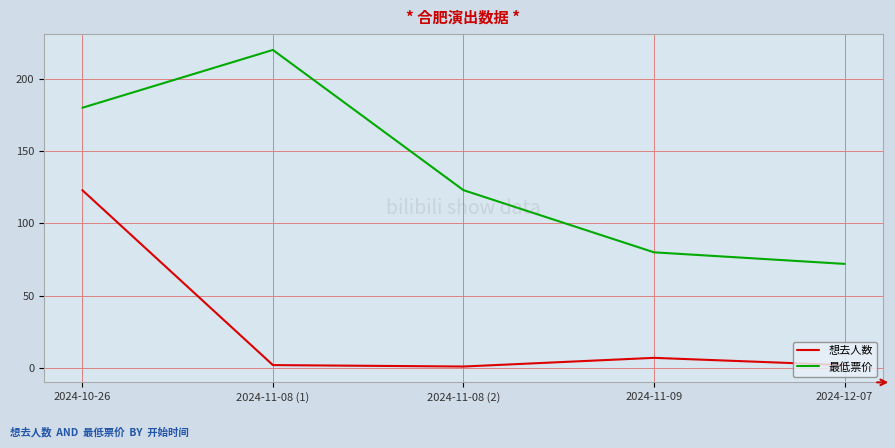

How many categories are shown in the chart?

5